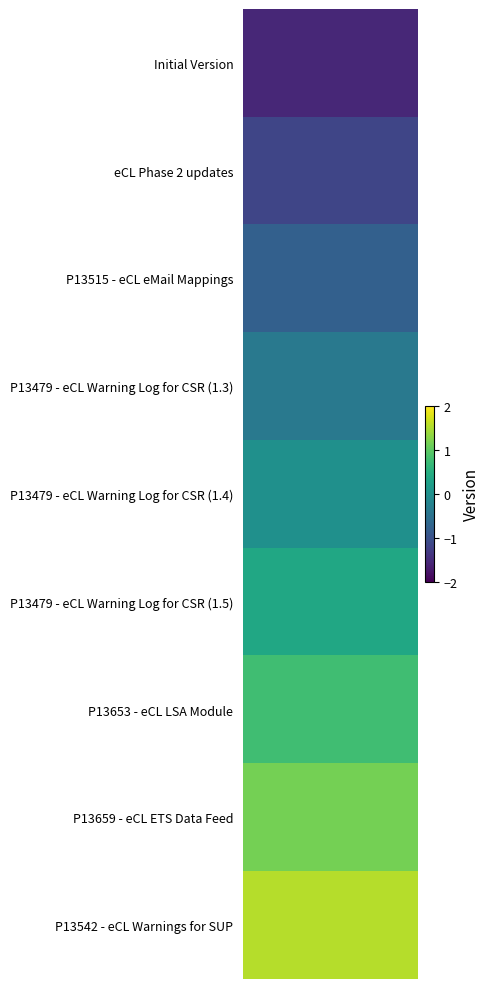

Reading left to right, what are all the values shown in this chart?

Initial Version: -1.5	-1.5	-1.5	-1.5	-1.5	-1.5	-1.5	-1.5	-1.5	-1.5	-1.5	-1.5	-1.5	-1.5	-1.5	-1.5	-1.5	-1.5	-1.5	-1.5	-1.5	-1.5	-1.5	-1.5	-1.5	-1.5	-1.5	-1.5	-1.5	-1.5	-1.5	-1.5	-1.5	-1.5	-1.5	-1.5	-1.5	-1.5	-1.5	-1.5
eCL Phase 2 updates: -1.2	-1.2	-1.2	-1.2	-1.2	-1.2	-1.2	-1.2	-1.2	-1.2	-1.2	-1.2	-1.2	-1.2	-1.2	-1.2	-1.2	-1.2	-1.2	-1.2	-1.2	-1.2	-1.2	-1.2	-1.2	-1.2	-1.2	-1.2	-1.2	-1.2	-1.2	-1.2	-1.2	-1.2	-1.2	-1.2	-1.2	-1.2	-1.2	-1.2
P13515 - eCL eMail Mappings: -0.8	-0.8	-0.8	-0.8	-0.8	-0.8	-0.8	-0.8	-0.8	-0.8	-0.8	-0.8	-0.8	-0.8	-0.8	-0.8	-0.8	-0.8	-0.8	-0.8	-0.8	-0.8	-0.8	-0.8	-0.8	-0.8	-0.8	-0.8	-0.8	-0.8	-0.8	-0.8	-0.8	-0.8	-0.8	-0.8	-0.8	-0.8	-0.8	-0.8
P13479 - eCL Warning Log for CSR (1.3): -0.4	-0.4	-0.4	-0.4	-0.4	-0.4	-0.4	-0.4	-0.4	-0.4	-0.4	-0.4	-0.4	-0.4	-0.4	-0.4	-0.4	-0.4	-0.4	-0.4	-0.4	-0.4	-0.4	-0.4	-0.4	-0.4	-0.4	-0.4	-0.4	-0.4	-0.4	-0.4	-0.4	-0.4	-0.4	-0.4	-0.4	-0.4	-0.4	-0.4
P13479 - eCL Warning Log for CSR (1.4): 0.0	0.0	0.0	0.0	0.0	0.0	0.0	0.0	0.0	0.0	0.0	0.0	0.0	0.0	0.0	0.0	0.0	0.0	0.0	0.0	0.0	0.0	0.0	0.0	0.0	0.0	0.0	0.0	0.0	0.0	0.0	0.0	0.0	0.0	0.0	0.0	0.0	0.0	0.0	0.0
P13479 - eCL Warning Log for CSR (1.5): 0.4	0.4	0.4	0.4	0.4	0.4	0.4	0.4	0.4	0.4	0.4	0.4	0.4	0.4	0.4	0.4	0.4	0.4	0.4	0.4	0.4	0.4	0.4	0.4	0.4	0.4	0.4	0.4	0.4	0.4	0.4	0.4	0.4	0.4	0.4	0.4	0.4	0.4	0.4	0.4
P13653 - eCL LSA Module: 0.8	0.8	0.8	0.8	0.8	0.8	0.8	0.8	0.8	0.8	0.8	0.8	0.8	0.8	0.8	0.8	0.8	0.8	0.8	0.8	0.8	0.8	0.8	0.8	0.8	0.8	0.8	0.8	0.8	0.8	0.8	0.8	0.8	0.8	0.8	0.8	0.8	0.8	0.8	0.8
P13659 - eCL ETS Data Feed: 1.2	1.2	1.2	1.2	1.2	1.2	1.2	1.2	1.2	1.2	1.2	1.2	1.2	1.2	1.2	1.2	1.2	1.2	1.2	1.2	1.2	1.2	1.2	1.2	1.2	1.2	1.2	1.2	1.2	1.2	1.2	1.2	1.2	1.2	1.2	1.2	1.2	1.2	1.2	1.2
P13542 - eCL Warnings for SUP: 1.5	1.5	1.5	1.5	1.5	1.5	1.5	1.5	1.5	1.5	1.5	1.5	1.5	1.5	1.5	1.5	1.5	1.5	1.5	1.5	1.5	1.5	1.5	1.5	1.5	1.5	1.5	1.5	1.5	1.5	1.5	1.5	1.5	1.5	1.5	1.5	1.5	1.5	1.5	1.5